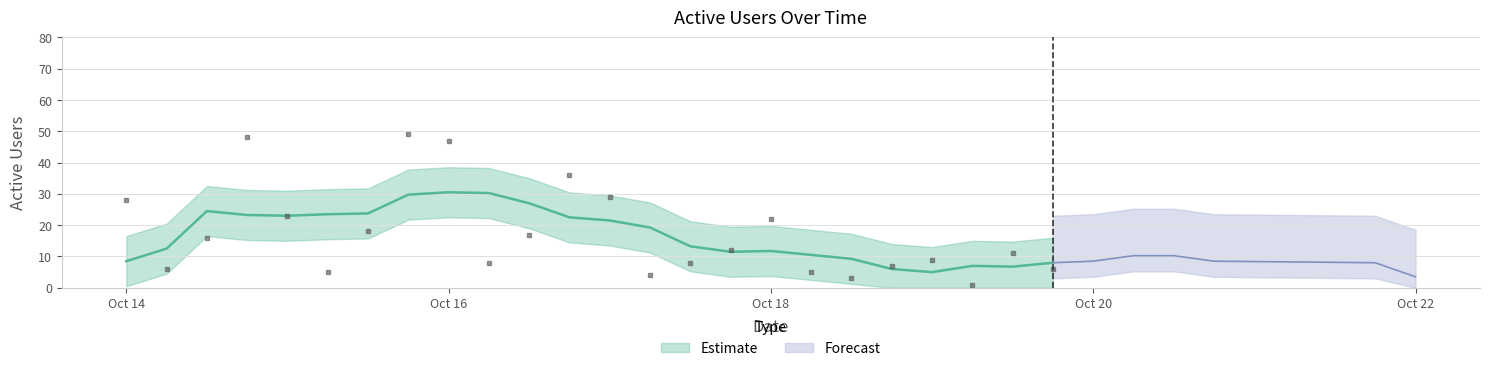

True or false: there are more than 1 points higher than both neighbors.

True